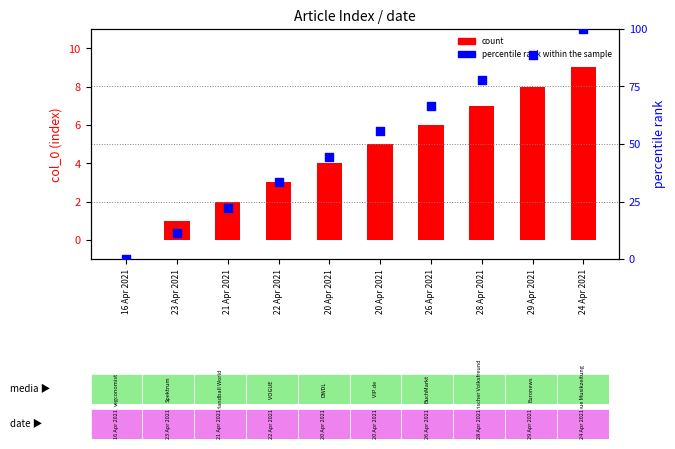

At how many categories does at least one series exceed 10?

9